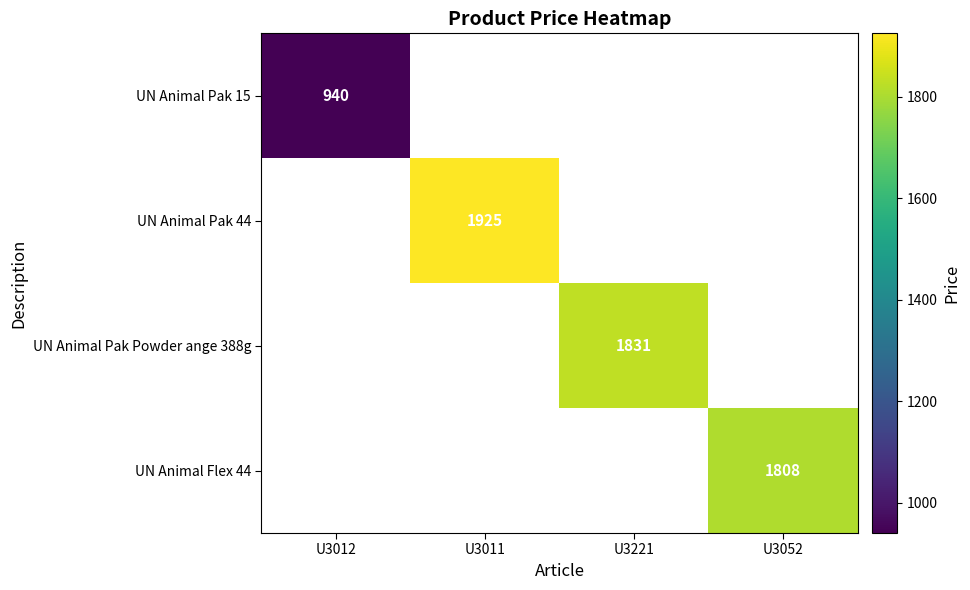

The UN Animal Pak 15 series shows 940 at U3012. True or false?

True